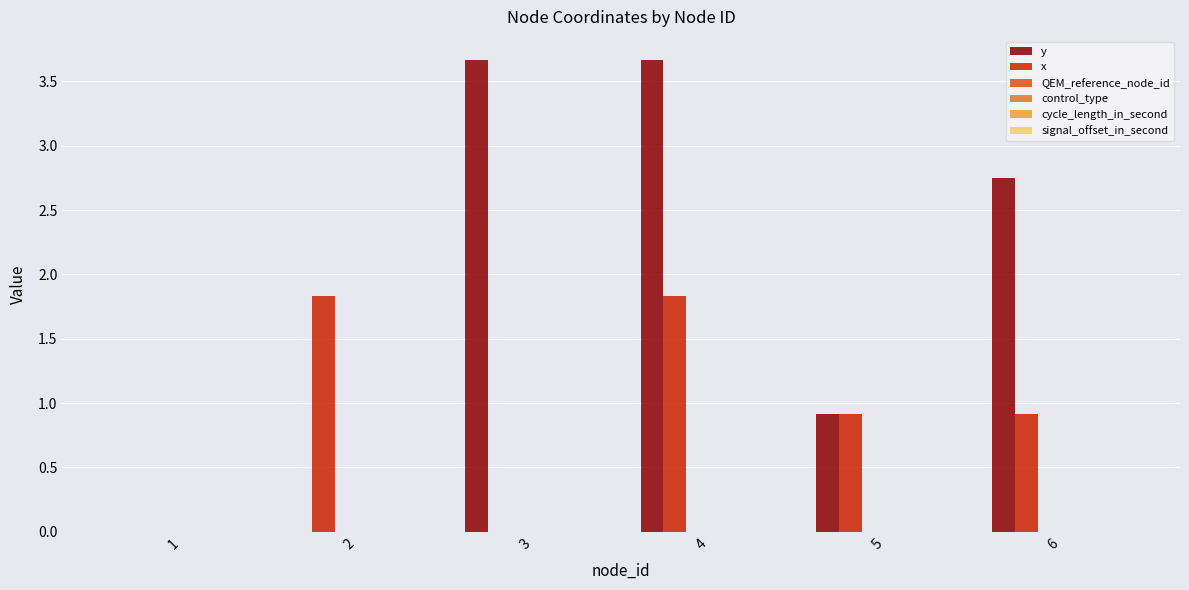

Which series has the largest total across all categories?

y